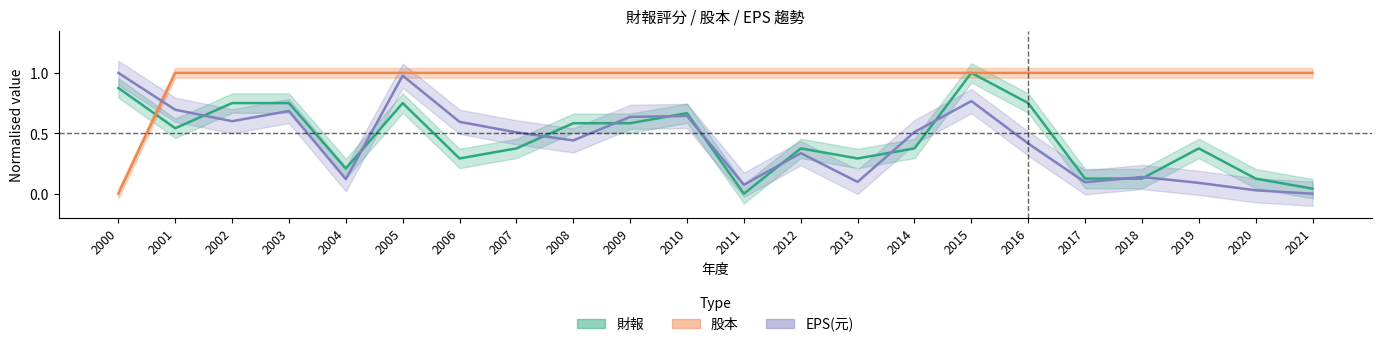

What is the average value of the 財報 series?

0.5